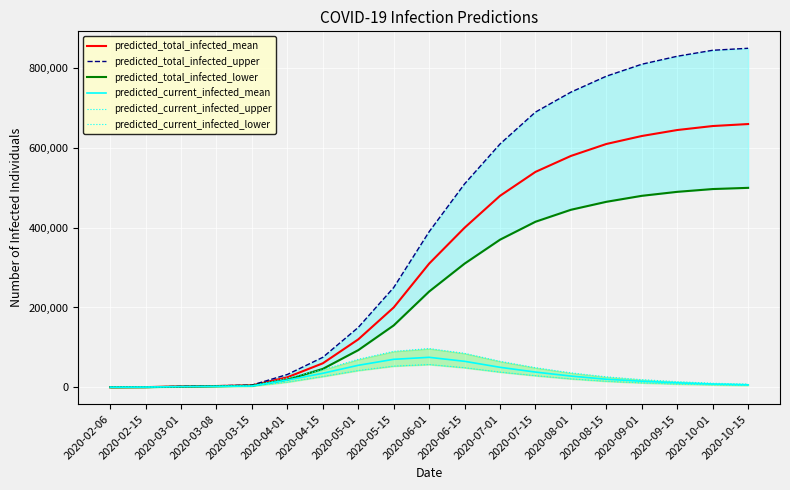

What is the spread (max minus min) of values at 2020-03-08?

1794